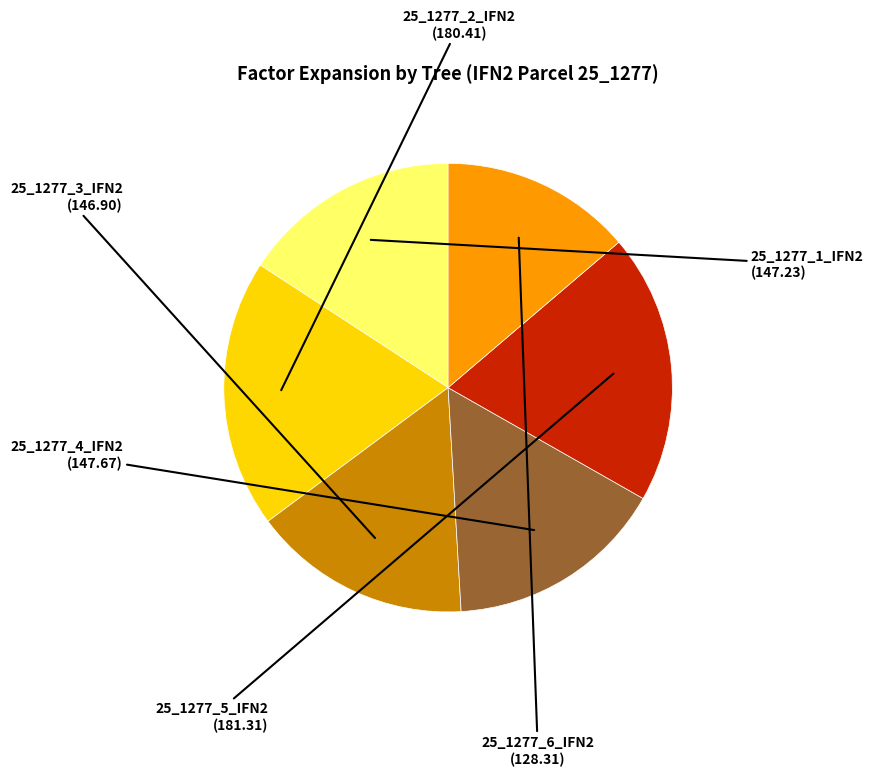

Does 25_1277_1_IFN2 represent more than half of the total?

No